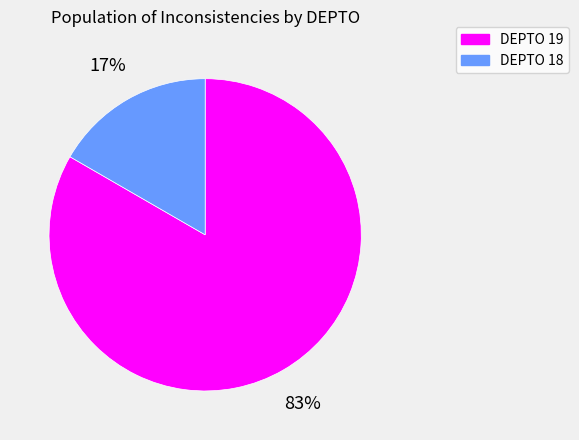

Which has a higher value, DEPTO 19 or DEPTO 18?

DEPTO 19